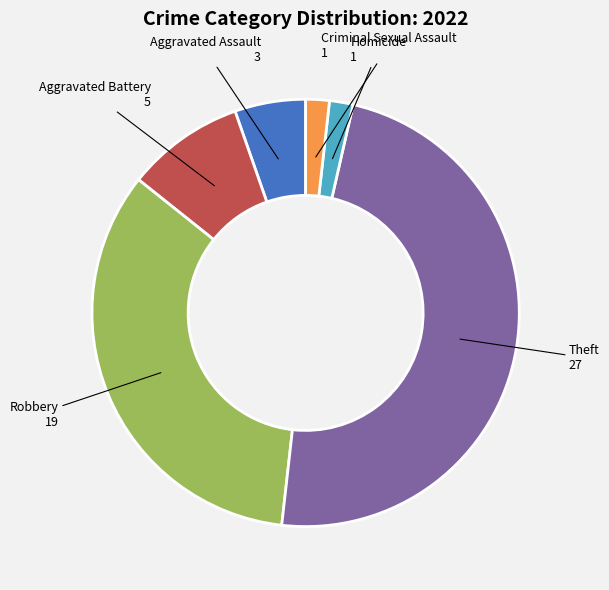

Which category has the biggest portion of the pie?

Theft